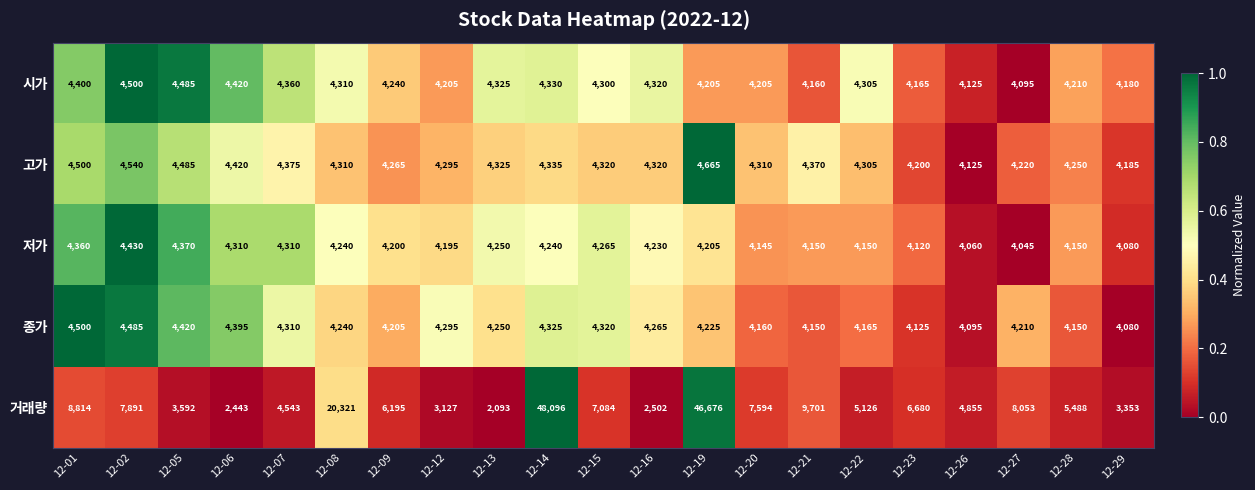

The 종가 series shows 4205 at 12-09. True or false?

True